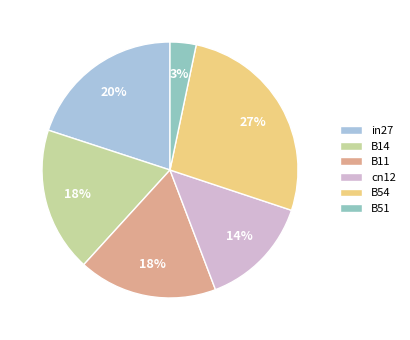

Combined, do cn12 and B14 account for over 50%?

No